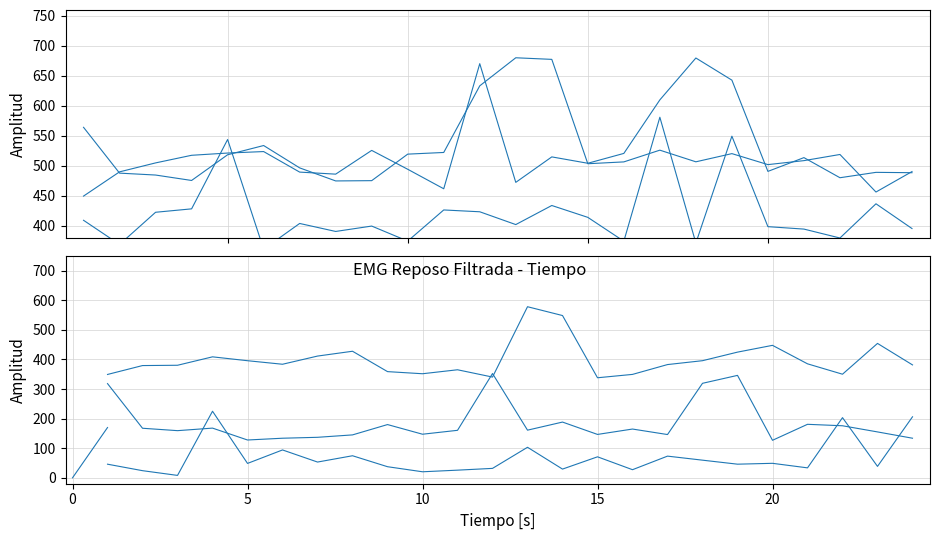

How many data points in SFF_PP are above 383?

12